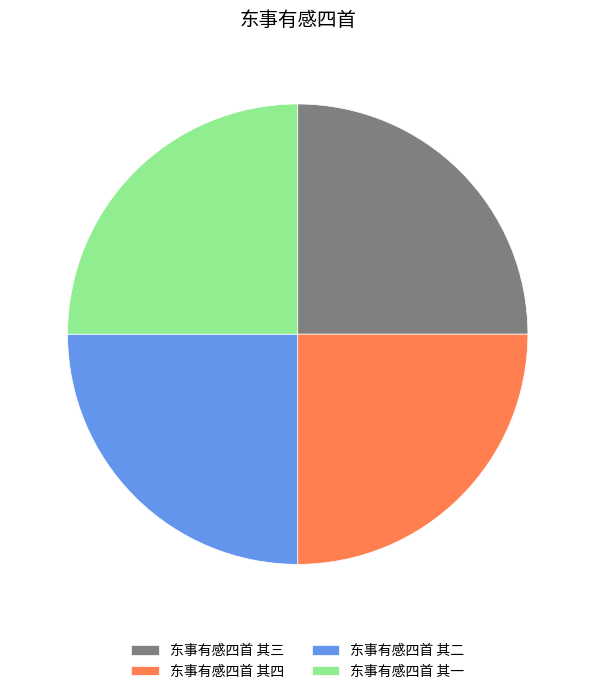

Is there any slice that represents more than half of the pie?

No